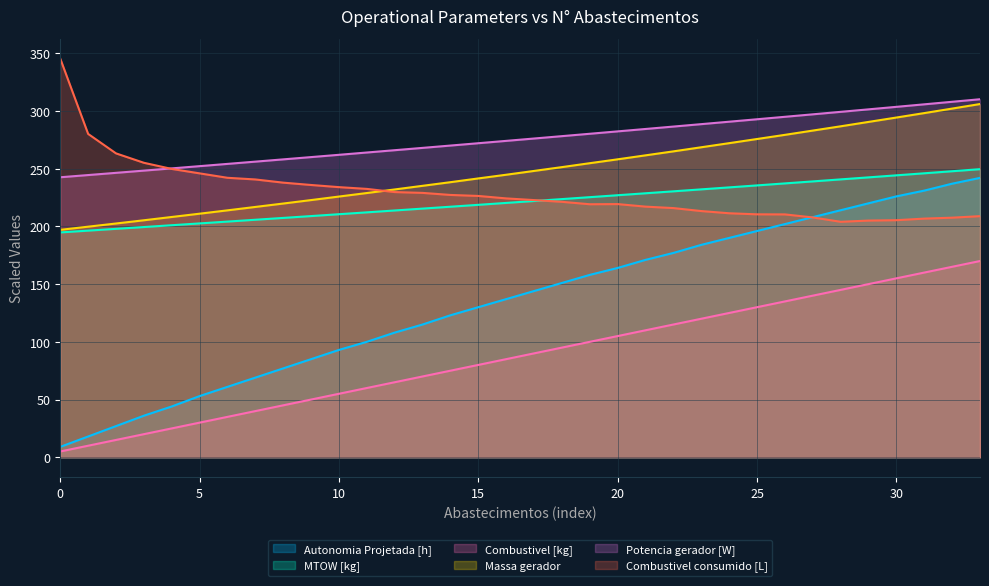

The value of Potencia gerador [W] at 28 is 393.5. True or false?

False